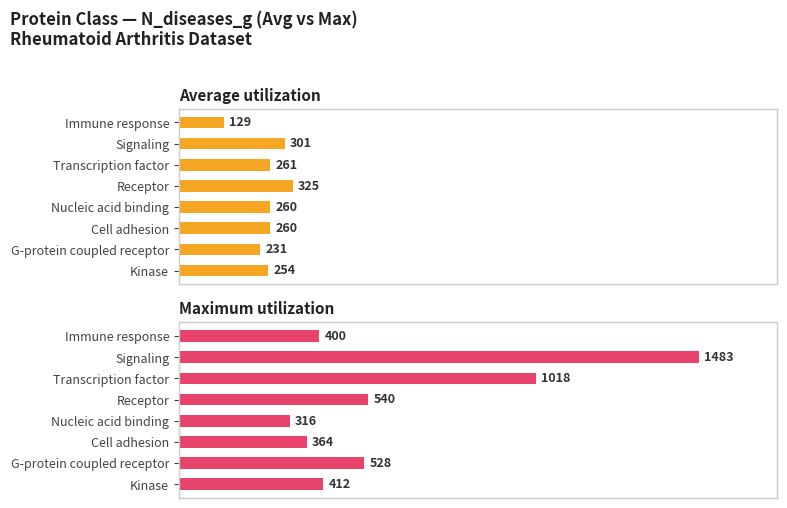

Count the number of categories in the chart.

8